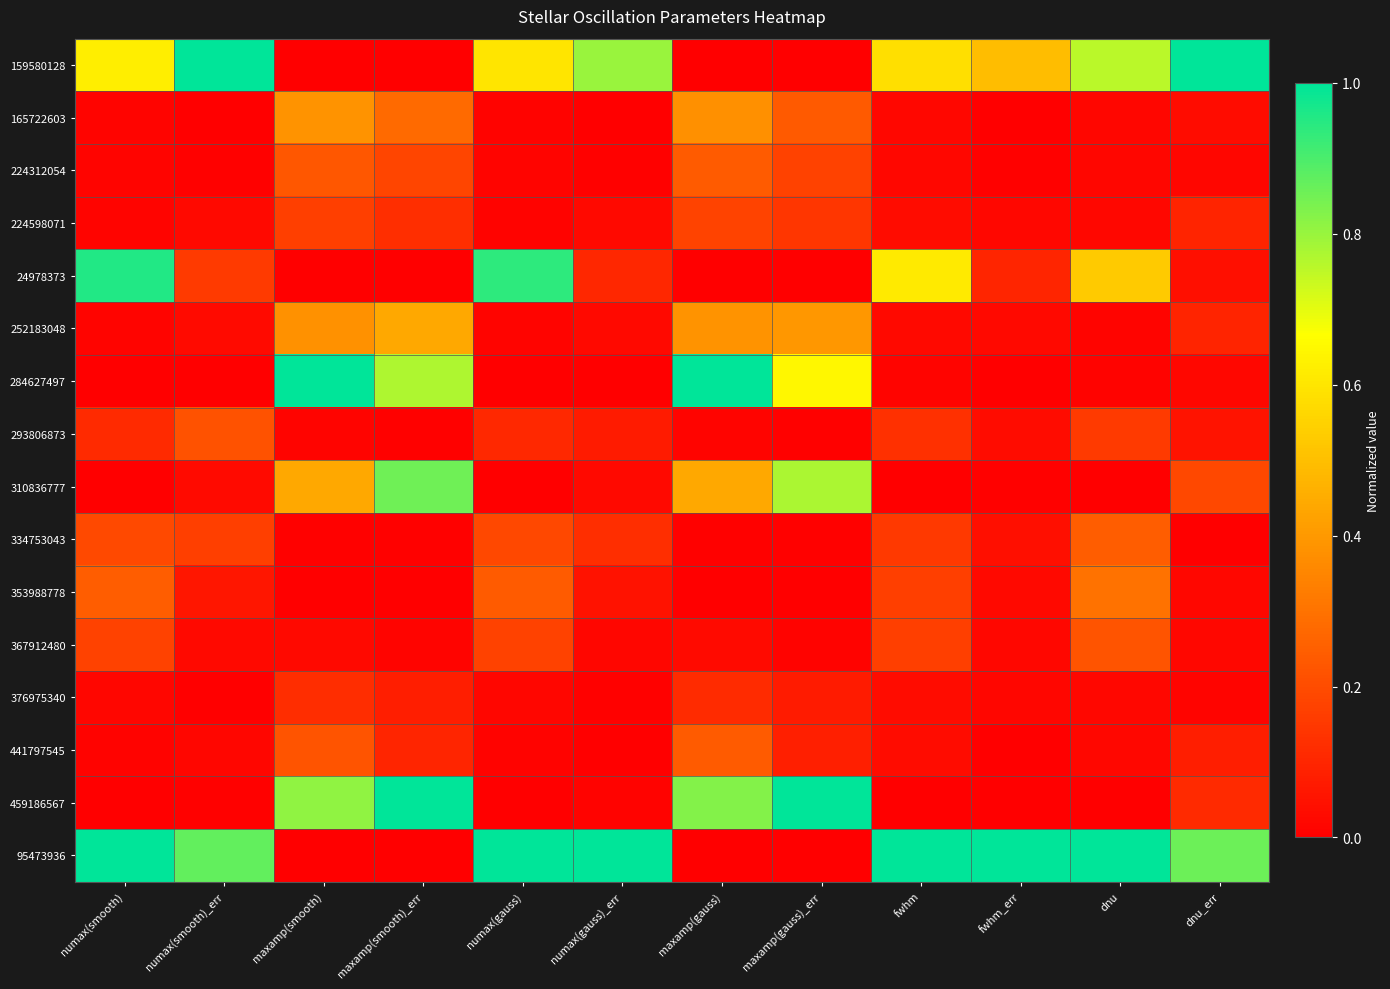

Reading left to right, extract all data points from this chart.

159580128: numax(smooth)=0.6	numax(smooth)_err=1.0	maxamp(smooth)=0.0	maxamp(smooth)_err=0.0	numax(gauss)=0.6	numax(gauss)_err=0.8	maxamp(gauss)=0.0	maxamp(gauss)_err=0.0	fwhm=0.6	fwhm_err=0.5	dnu=0.8	dnu_err=1.0
165722603: numax(smooth)=0.0	numax(smooth)_err=0.0	maxamp(smooth)=0.4	maxamp(smooth)_err=0.3	numax(gauss)=0.0	numax(gauss)_err=0.0	maxamp(gauss)=0.4	maxamp(gauss)_err=0.2	fwhm=0.0	fwhm_err=0.0	dnu=0.0	dnu_err=0.0
224312054: numax(smooth)=0.0	numax(smooth)_err=0.0	maxamp(smooth)=0.2	maxamp(smooth)_err=0.2	numax(gauss)=0.0	numax(gauss)_err=0.0	maxamp(gauss)=0.2	maxamp(gauss)_err=0.2	fwhm=0.0	fwhm_err=0.0	dnu=0.0	dnu_err=0.0
224598071: numax(smooth)=0.0	numax(smooth)_err=0.0	maxamp(smooth)=0.2	maxamp(smooth)_err=0.1	numax(gauss)=0.0	numax(gauss)_err=0.0	maxamp(gauss)=0.2	maxamp(gauss)_err=0.1	fwhm=0.0	fwhm_err=0.0	dnu=0.0	dnu_err=0.1
24978373: numax(smooth)=1.0	numax(smooth)_err=0.2	maxamp(smooth)=0.0	maxamp(smooth)_err=0.0	numax(gauss)=0.9	numax(gauss)_err=0.1	maxamp(gauss)=0.0	maxamp(gauss)_err=0.0	fwhm=0.6	fwhm_err=0.1	dnu=0.5	dnu_err=0.0
252183048: numax(smooth)=0.0	numax(smooth)_err=0.0	maxamp(smooth)=0.4	maxamp(smooth)_err=0.4	numax(gauss)=0.0	numax(gauss)_err=0.0	maxamp(gauss)=0.4	maxamp(gauss)_err=0.4	fwhm=0.0	fwhm_err=0.0	dnu=0.0	dnu_err=0.1
284627497: numax(smooth)=0.0	numax(smooth)_err=0.0	maxamp(smooth)=1.0	maxamp(smooth)_err=0.8	numax(gauss)=0.0	numax(gauss)_err=0.0	maxamp(gauss)=1.0	maxamp(gauss)_err=0.6	fwhm=0.0	fwhm_err=0.0	dnu=0.0	dnu_err=0.0
293806873: numax(smooth)=0.1	numax(smooth)_err=0.2	maxamp(smooth)=0.0	maxamp(smooth)_err=0.0	numax(gauss)=0.1	numax(gauss)_err=0.1	maxamp(gauss)=0.0	maxamp(gauss)_err=0.0	fwhm=0.1	fwhm_err=0.0	dnu=0.2	dnu_err=0.1
310836777: numax(smooth)=0.0	numax(smooth)_err=0.0	maxamp(smooth)=0.4	maxamp(smooth)_err=0.9	numax(gauss)=0.0	numax(gauss)_err=0.0	maxamp(gauss)=0.4	maxamp(gauss)_err=0.8	fwhm=0.0	fwhm_err=0.0	dnu=0.0	dnu_err=0.2
334753043: numax(smooth)=0.2	numax(smooth)_err=0.2	maxamp(smooth)=0.0	maxamp(smooth)_err=0.0	numax(gauss)=0.2	numax(gauss)_err=0.1	maxamp(gauss)=0.0	maxamp(gauss)_err=0.0	fwhm=0.2	fwhm_err=0.0	dnu=0.2	dnu_err=0.0
353988778: numax(smooth)=0.2	numax(smooth)_err=0.1	maxamp(smooth)=0.0	maxamp(smooth)_err=0.0	numax(gauss)=0.2	numax(gauss)_err=0.0	maxamp(gauss)=0.0	maxamp(gauss)_err=0.0	fwhm=0.2	fwhm_err=0.0	dnu=0.3	dnu_err=0.0
367912480: numax(smooth)=0.2	numax(smooth)_err=0.0	maxamp(smooth)=0.0	maxamp(smooth)_err=0.0	numax(gauss)=0.2	numax(gauss)_err=0.0	maxamp(gauss)=0.0	maxamp(gauss)_err=0.0	fwhm=0.2	fwhm_err=0.0	dnu=0.2	dnu_err=0.0
376975340: numax(smooth)=0.0	numax(smooth)_err=0.0	maxamp(smooth)=0.1	maxamp(smooth)_err=0.1	numax(gauss)=0.0	numax(gauss)_err=0.0	maxamp(gauss)=0.1	maxamp(gauss)_err=0.1	fwhm=0.0	fwhm_err=0.0	dnu=0.0	dnu_err=0.0
441797545: numax(smooth)=0.0	numax(smooth)_err=0.0	maxamp(smooth)=0.2	maxamp(smooth)_err=0.1	numax(gauss)=0.0	numax(gauss)_err=0.0	maxamp(gauss)=0.2	maxamp(gauss)_err=0.1	fwhm=0.0	fwhm_err=0.0	dnu=0.0	dnu_err=0.1
459186567: numax(smooth)=0.0	numax(smooth)_err=0.0	maxamp(smooth)=0.8	maxamp(smooth)_err=1.0	numax(gauss)=0.0	numax(gauss)_err=0.0	maxamp(gauss)=0.8	maxamp(gauss)_err=1.0	fwhm=0.0	fwhm_err=0.0	dnu=0.0	dnu_err=0.1
95473936: numax(smooth)=1.0	numax(smooth)_err=0.9	maxamp(smooth)=0.0	maxamp(smooth)_err=0.0	numax(gauss)=1.0	numax(gauss)_err=1.0	maxamp(gauss)=0.0	maxamp(gauss)_err=0.0	fwhm=1.0	fwhm_err=1.0	dnu=1.0	dnu_err=0.9